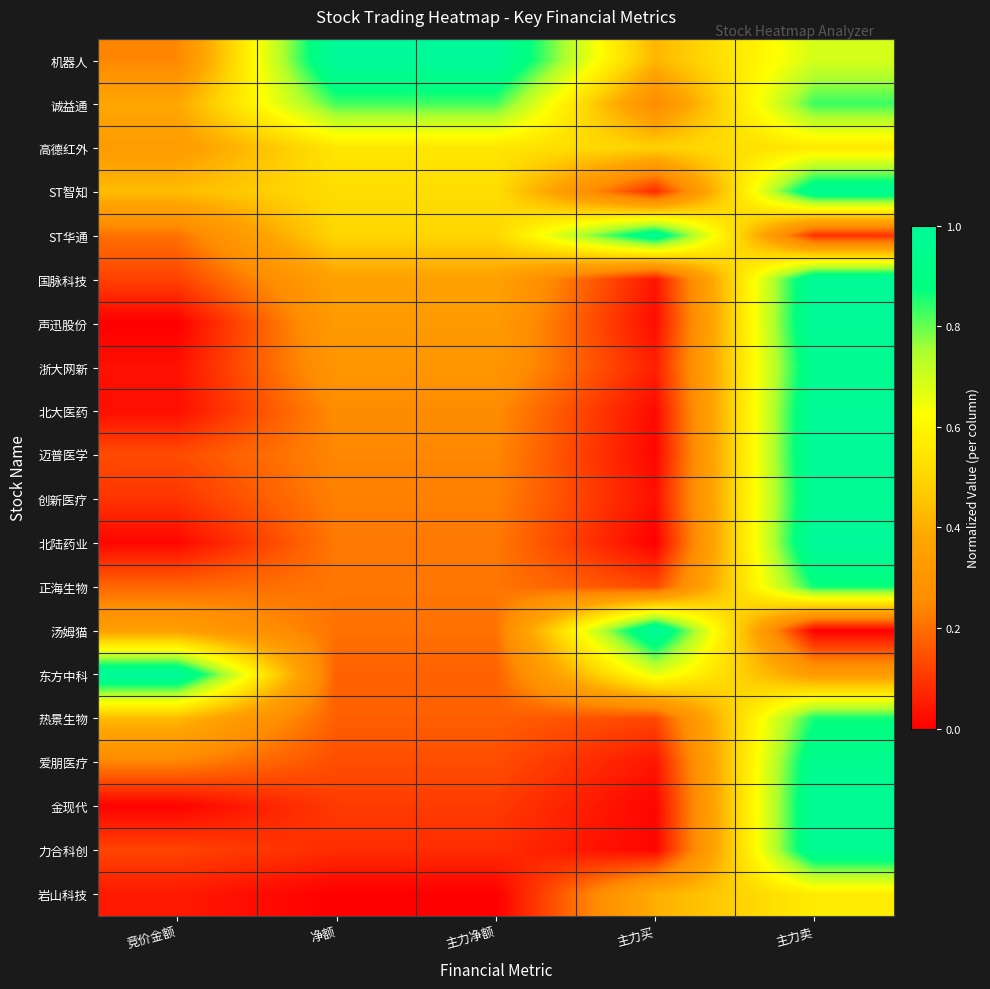

At 竞价金额, list the series in order from smallest to largest.

声迅股份, 金现代, 北陆药业, 北大医药, 浙大网新, 岩山科技, 创新医疗, 国脉科技, 力合科创, 迈普医学, 正海生物, ST华通, 爱朋医疗, 机器人, 高德红外, 汤姆猫, 诚益通, 热景生物, ST智知, 东方中科